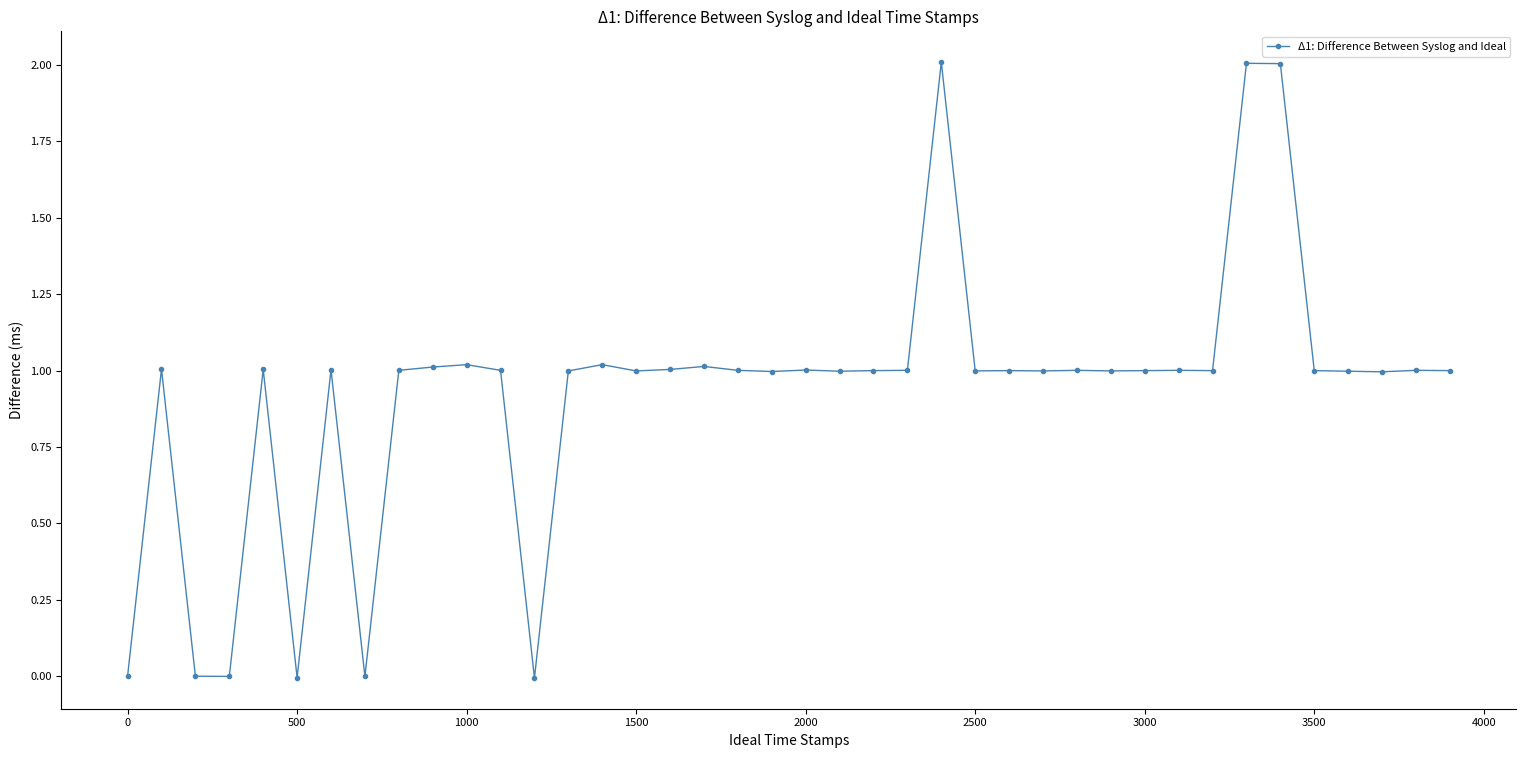

What is the value of the 28th point from the left?

1.0